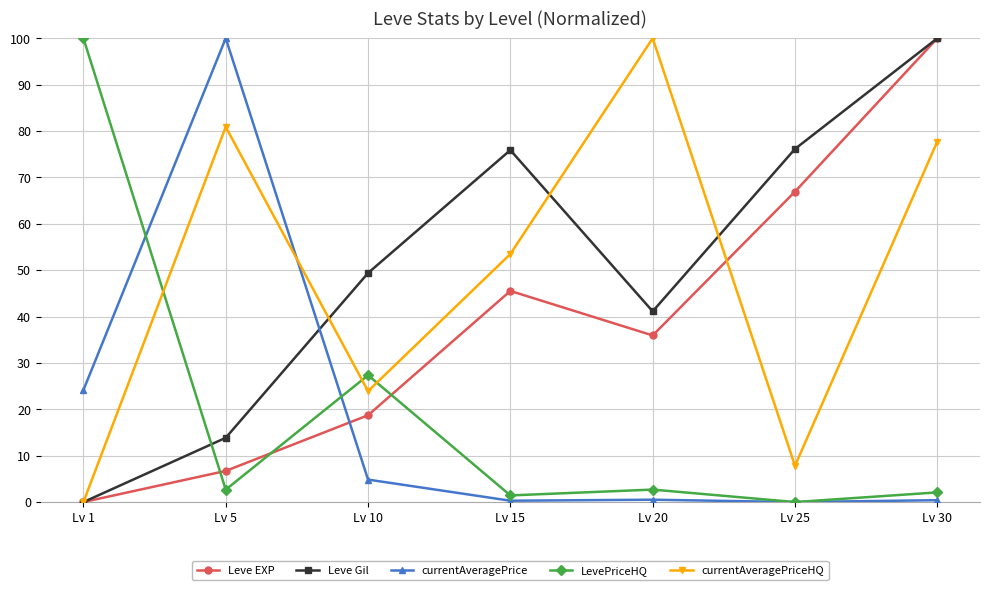

Rank the series at Lv 10 from lowest to highest value.

currentAveragePrice, Leve EXP, currentAveragePriceHQ, LevePriceHQ, Leve Gil